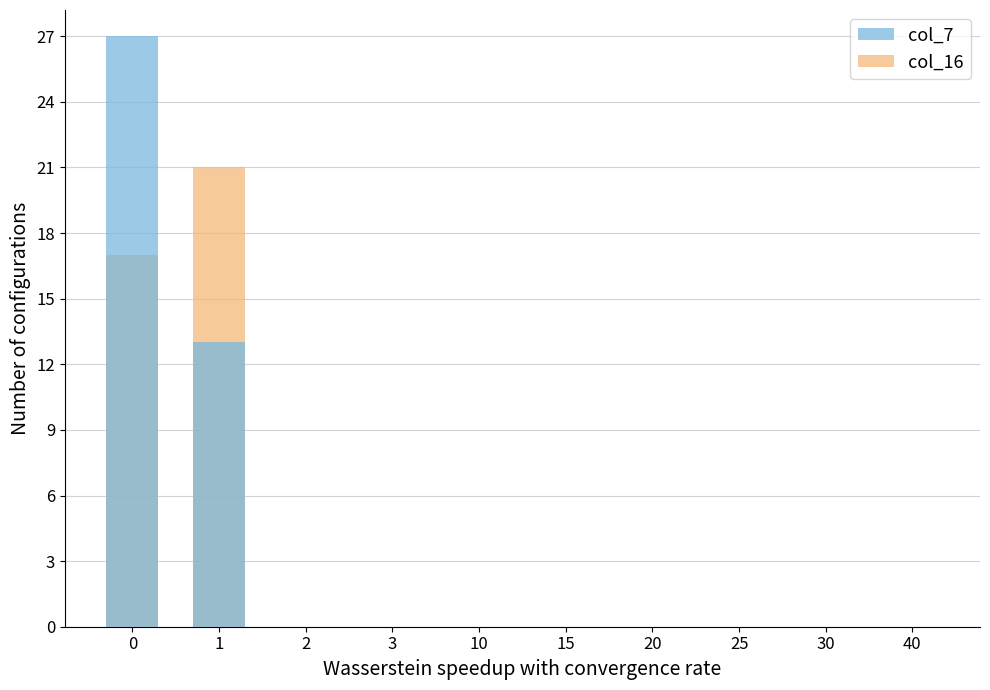

What is the average value of the col_7 series?

4